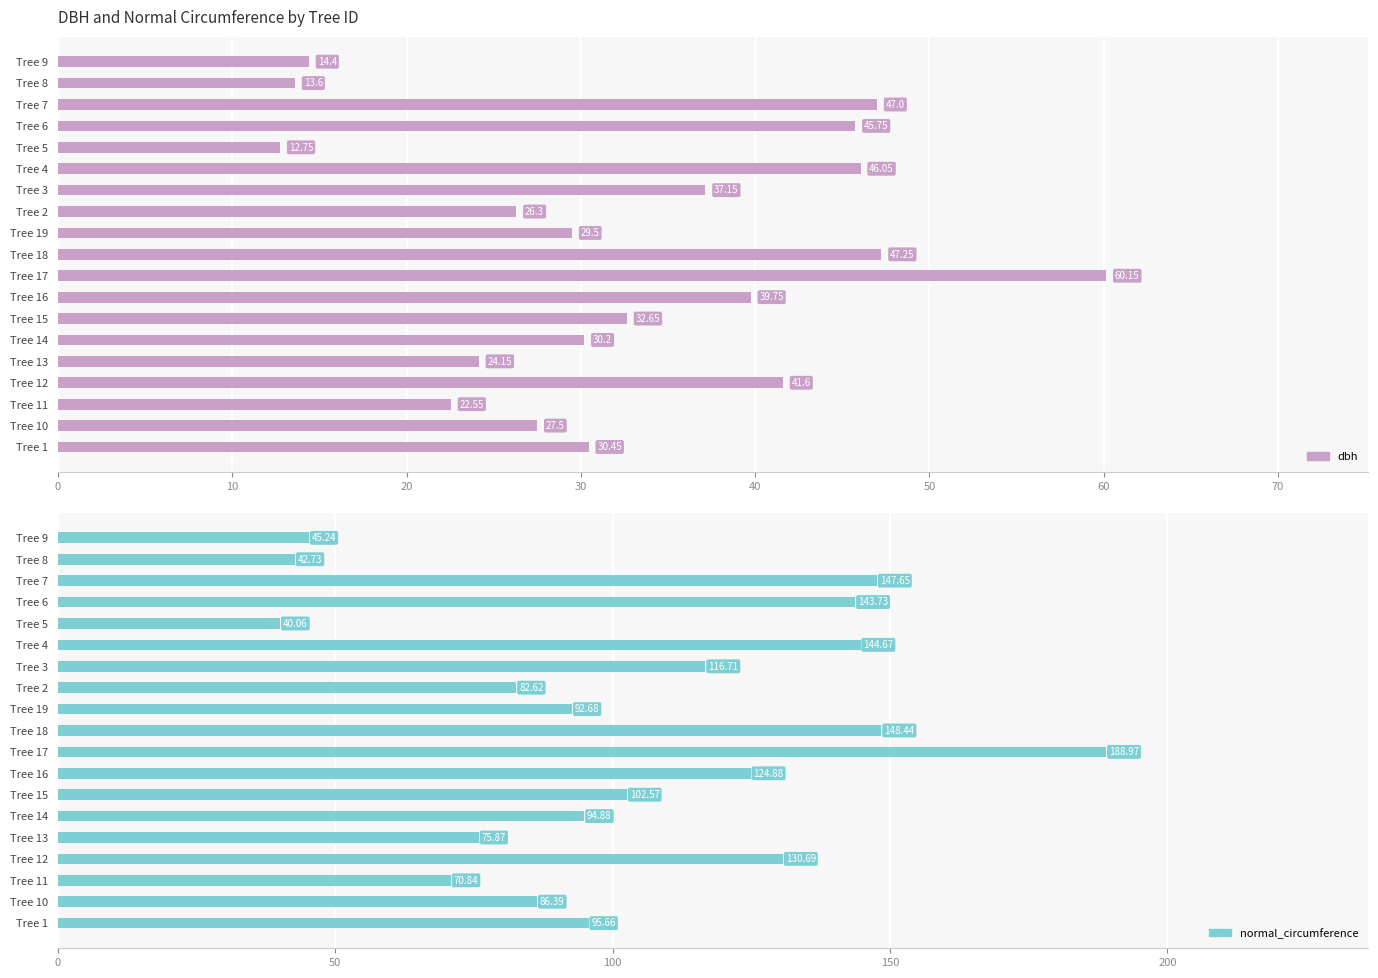

What is the label of the 9th bar from the right?

Tree 19